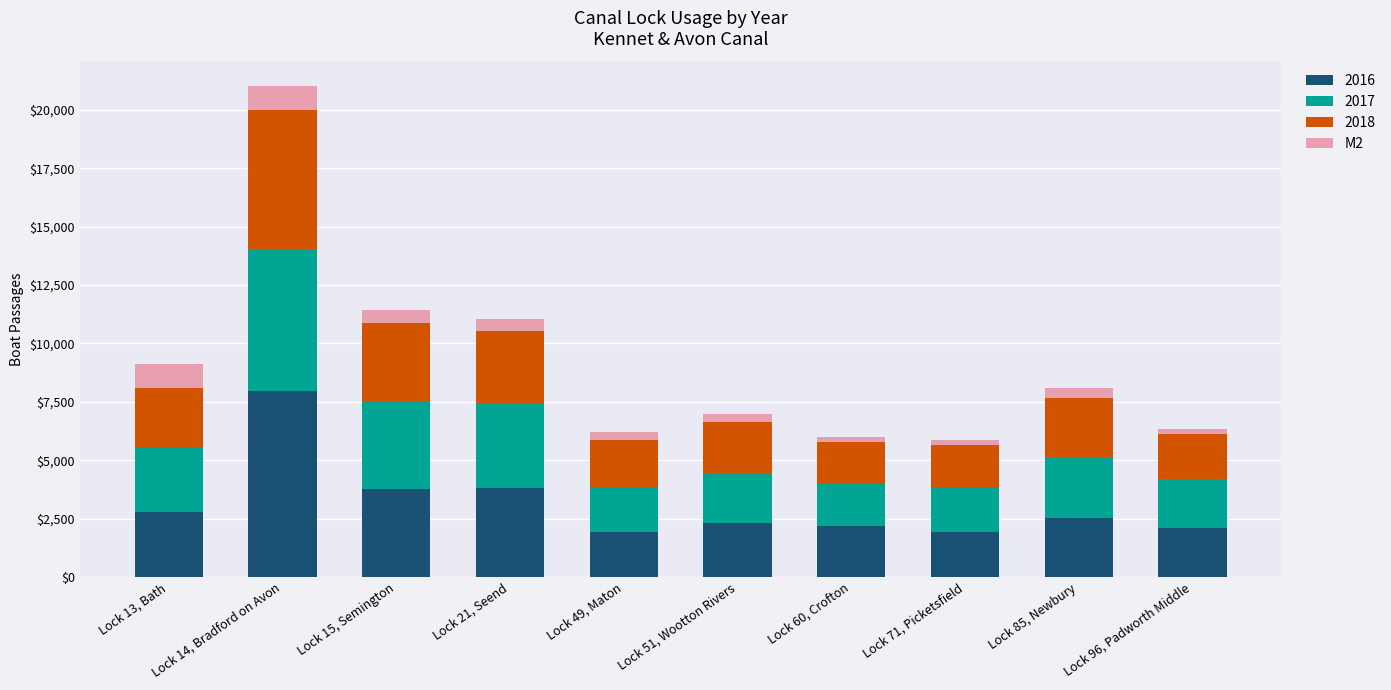

Rank the categories by 2016 value from lowest to highest.

Lock 71, Picketsfield, Lock 49, Maton, Lock 96, Padworth Middle, Lock 60, Crofton, Lock 51, Wootton Rivers, Lock 85, Newbury, Lock 13, Bath, Lock 15, Semington, Lock 21, Seend, Lock 14, Bradford on Avon